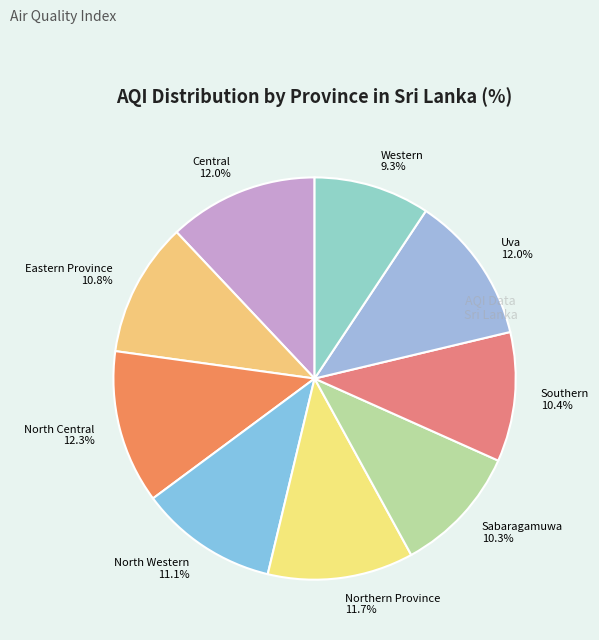

Does any single category account for the majority?

No